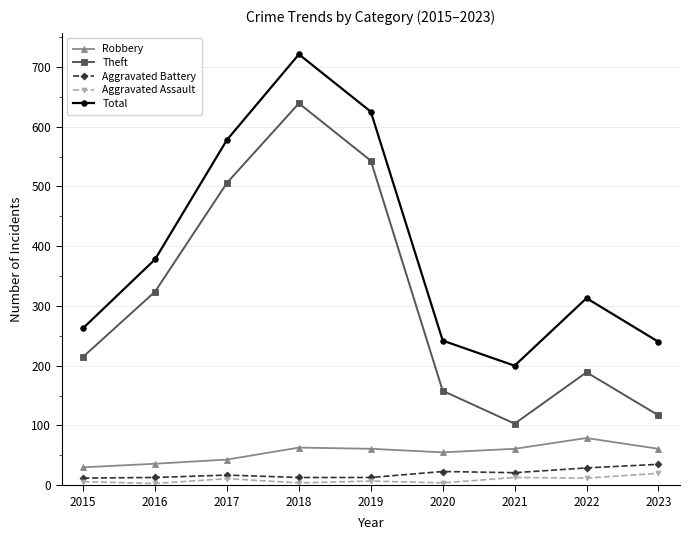

The Total series shows 202 at 2016. True or false?

False